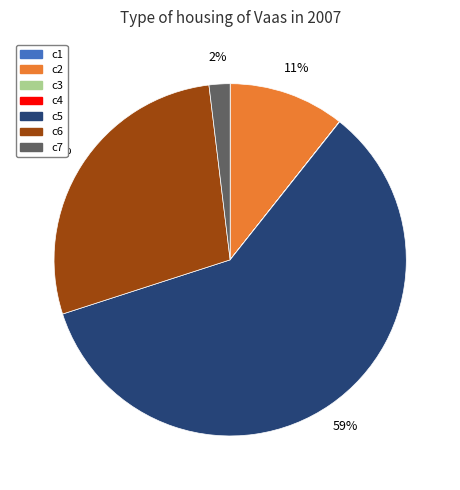

To the nearest percent, what is the average slice percentage?

14%